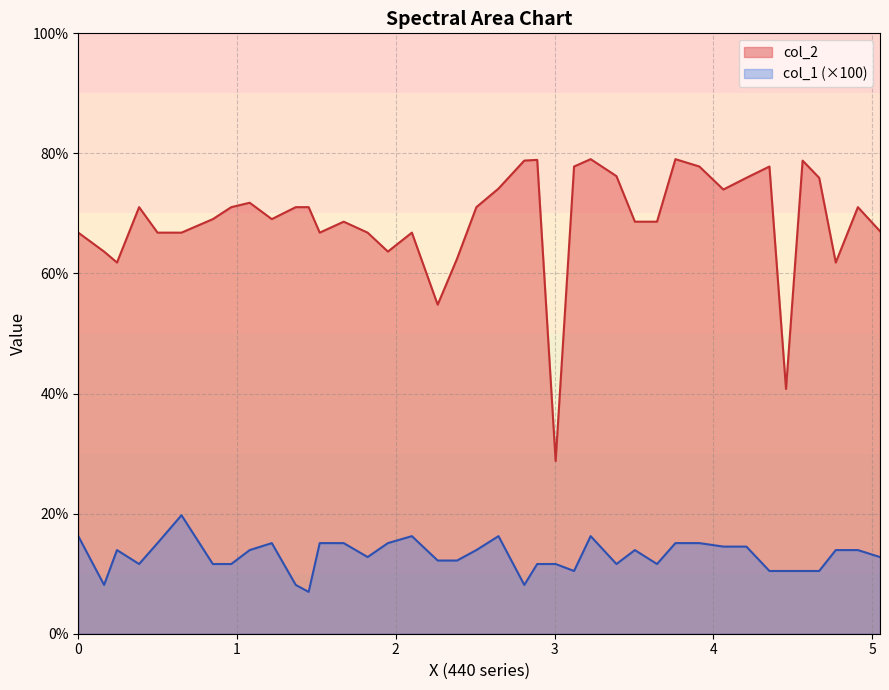

Count the number of data series in this chart.

2